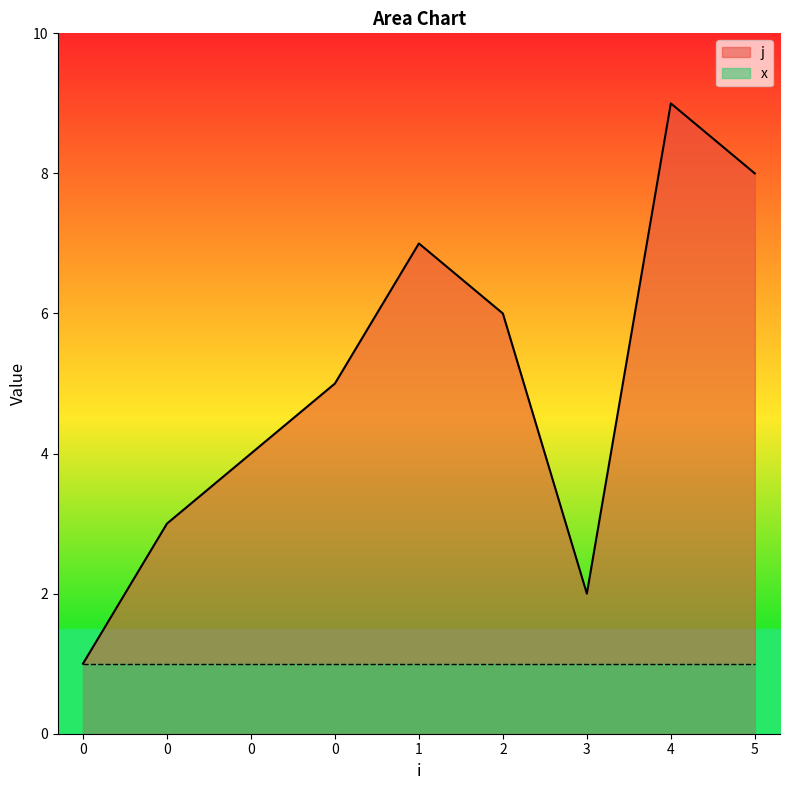

Reading right to left, what are all the values shown in this chart?

8	9	2	6	7	5	4	3	1